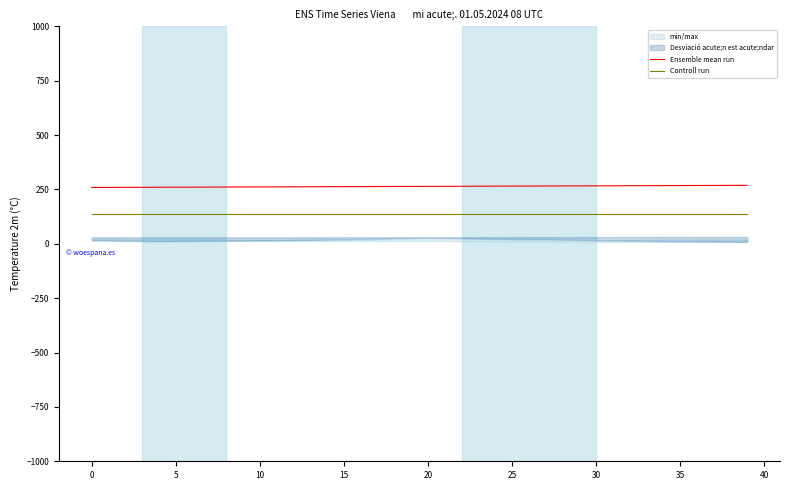

What is the sum of all Controll run values?

5396.0